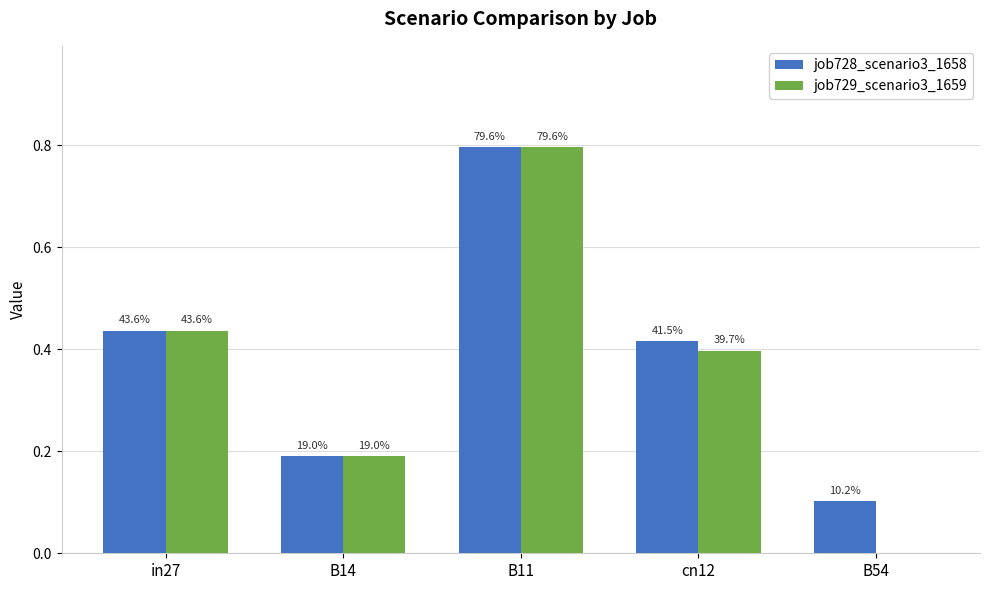

What are all the series names shown in the legend?

job728_scenario3_1658, job729_scenario3_1659